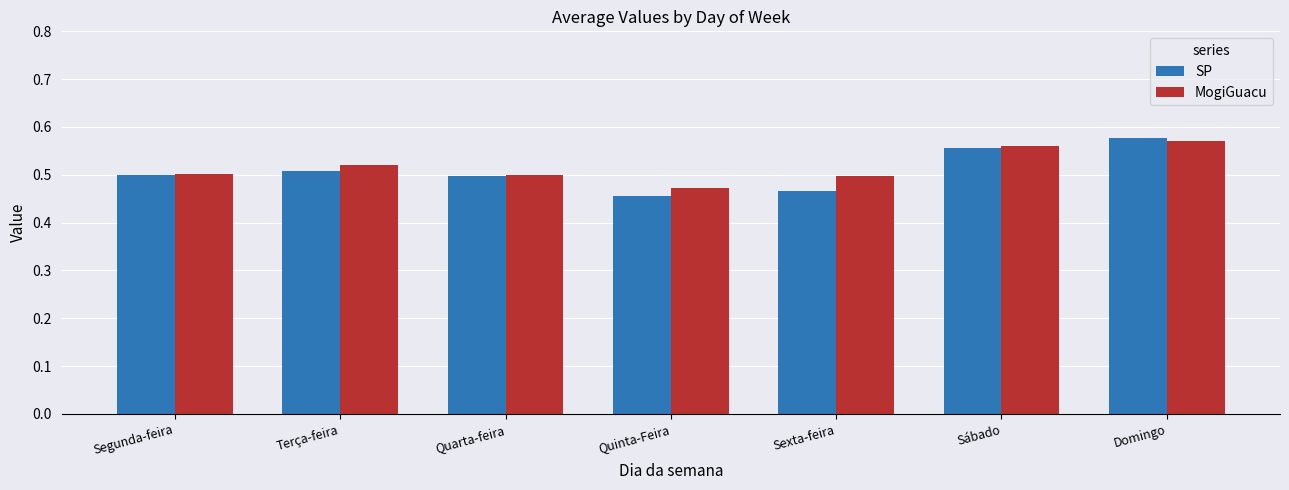

Which category has the lowest value in the MogiGuacu series?

Quinta-Feira